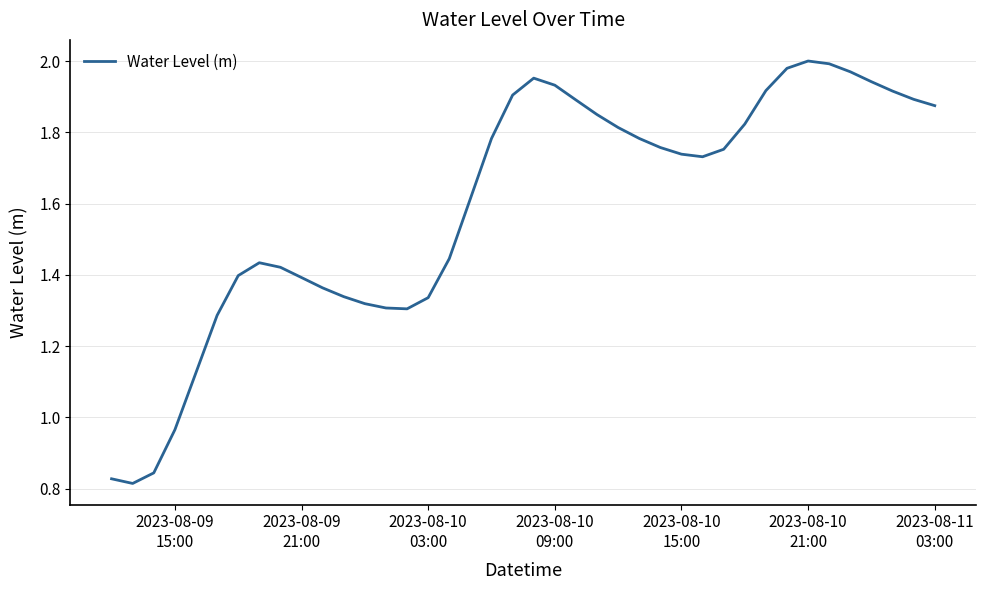

How many interior local valleys (lower than both neighbors) does the data have?

3